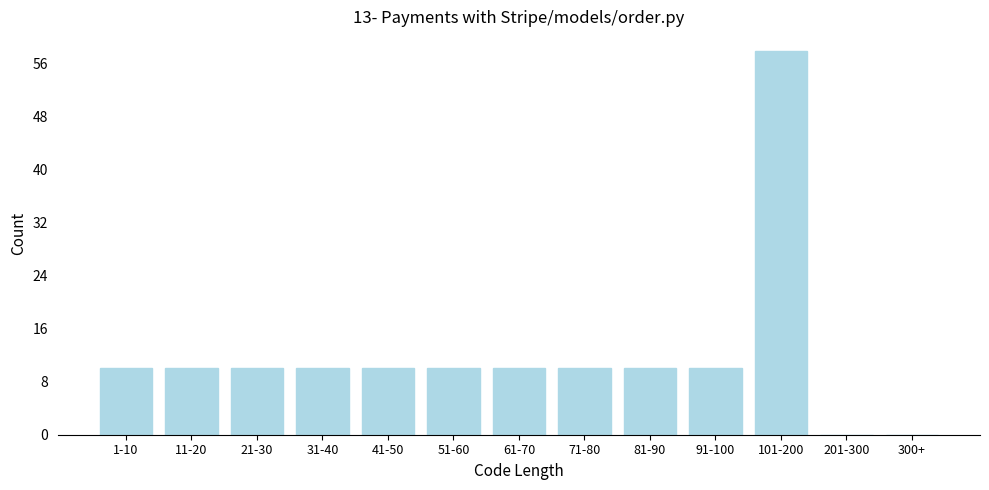

Reading left to right, extract all data points from this chart.

1-10=10	11-20=10	21-30=10	31-40=10	41-50=10	51-60=10	61-70=10	71-80=10	81-90=10	91-100=10	101-200=58	201-300=0	300+=0